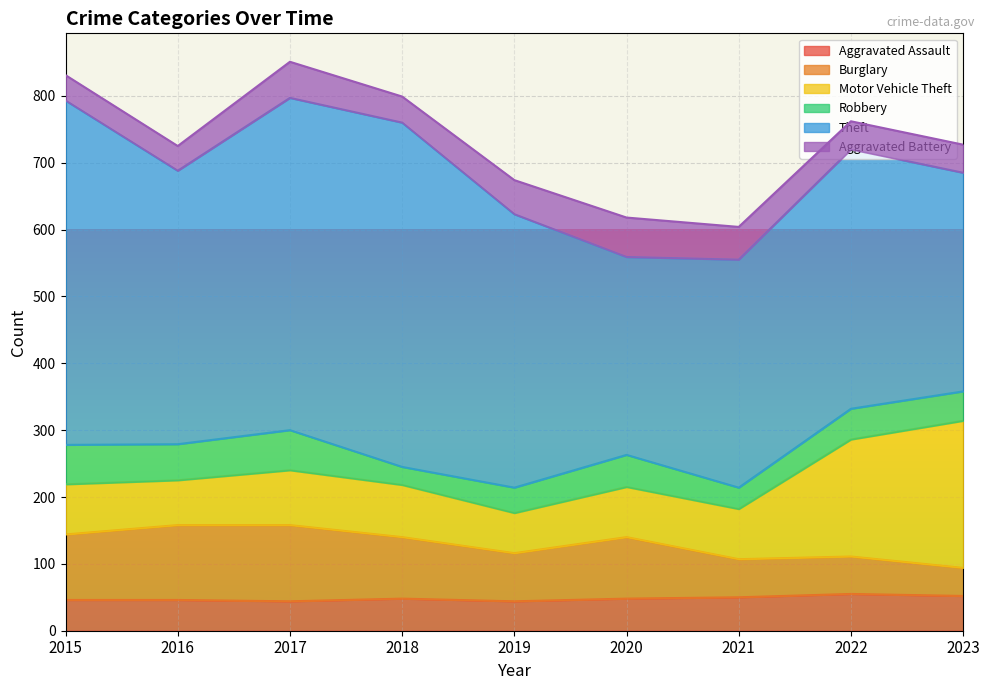

Reading left to right, list all the values displayed in this chart.

Aggravated Assault: 46	46	44	48	44	48	50	55	52
Burglary: 98	112	114	92	72	92	57	56	42
Motor Vehicle Theft: 75	67	82	78	60	75	75	175	220
Robbery: 59	54	60	27	38	48	32	46	44
Theft: 515	409	497	515	409	296	341	388	327
Aggravated Battery: 38	37	54	39	51	59	49	42	42